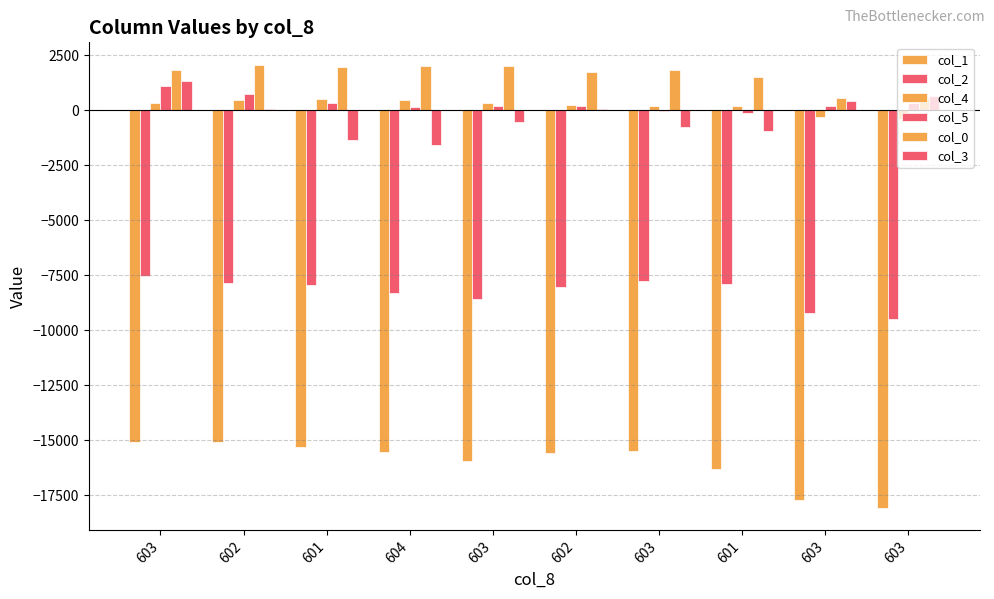

Are the bars grouped side by side (vs. stacked)?

Yes